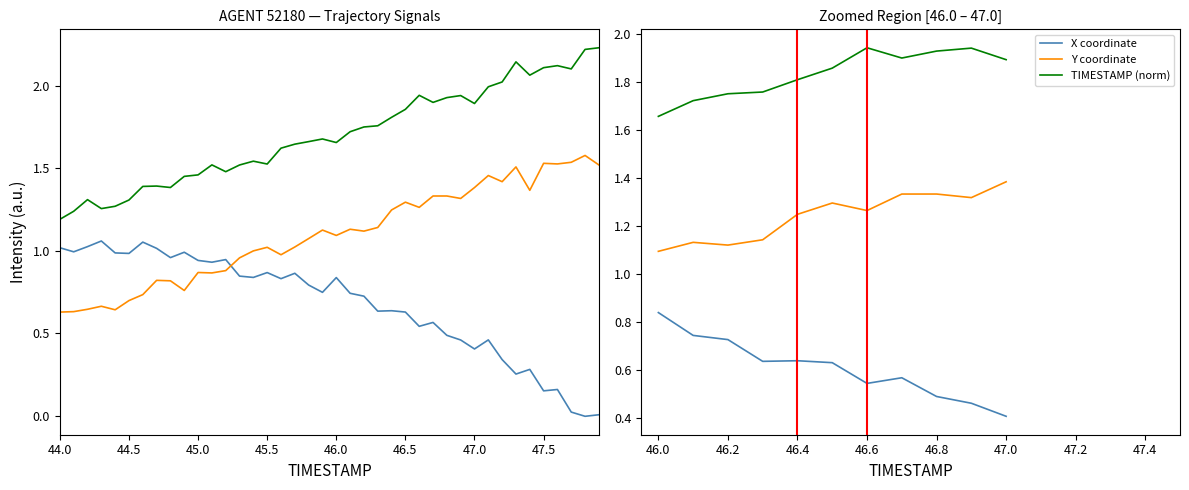

At which category is the sum across all series the highest?

47.5